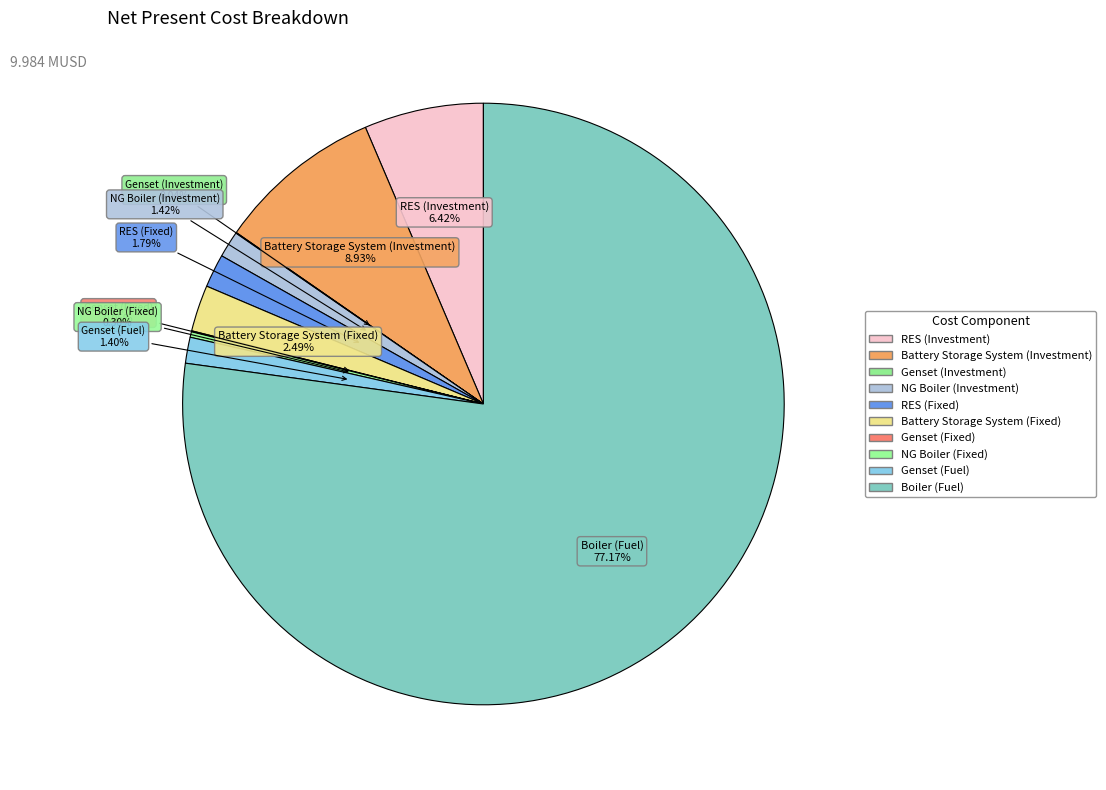

Does Boiler (Fuel) account for over 50% of the chart?

Yes